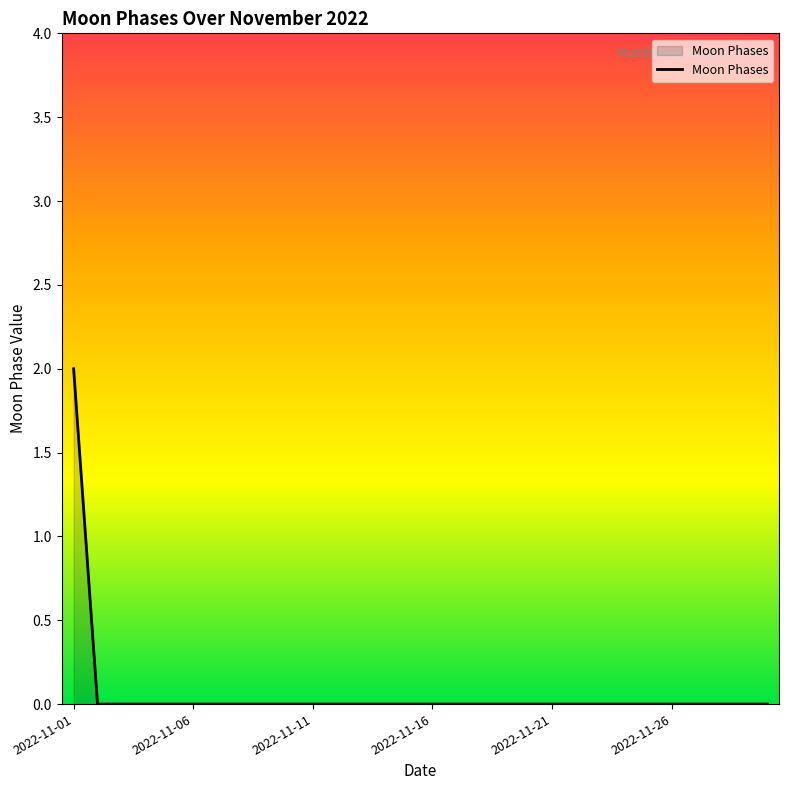

How many lines are shown in the chart?

1